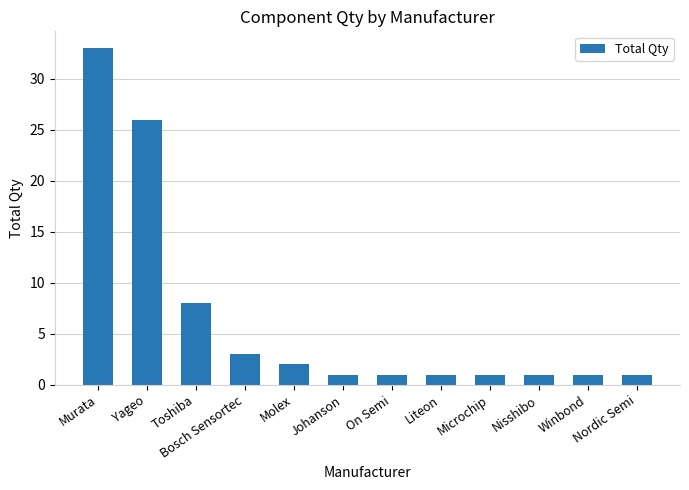

Does the chart contain any negative values?

No